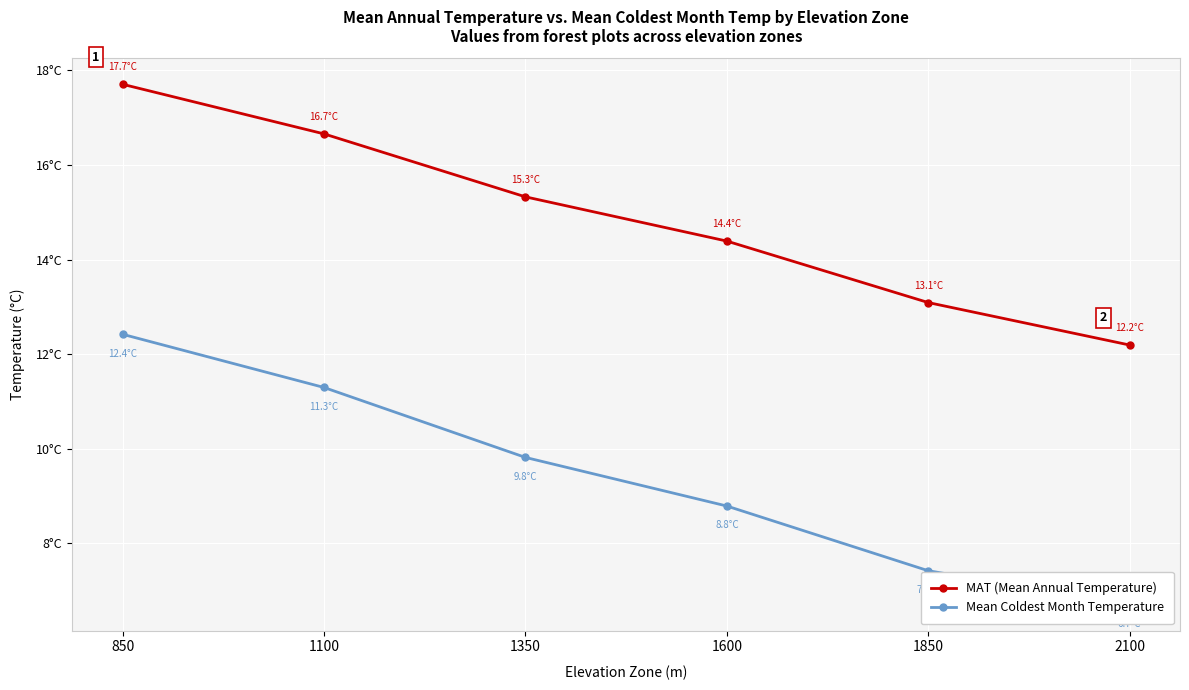

True or false: MAT (Mean Annual Temperature) has a value of 3.9 at 1350.

False